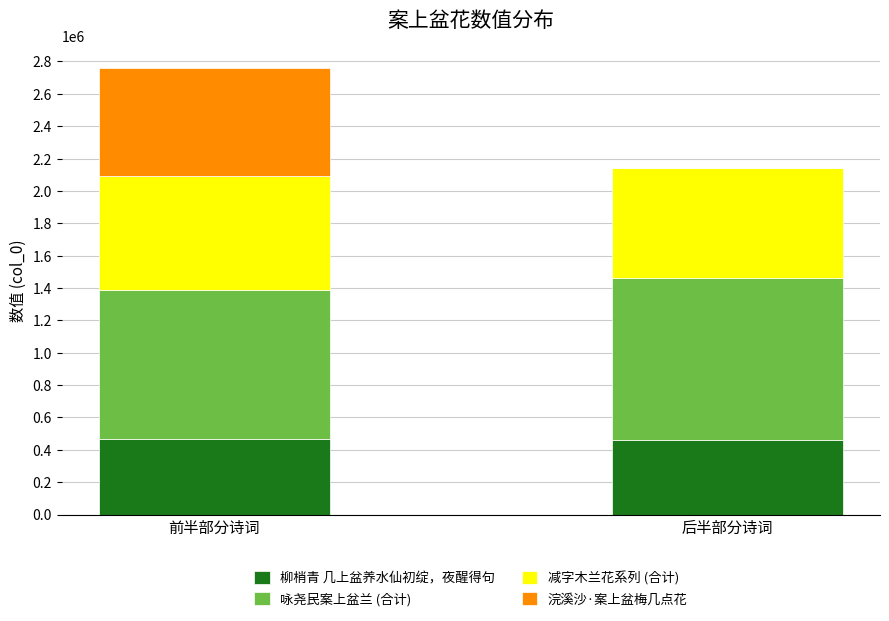

How many series are shown in this chart?

4